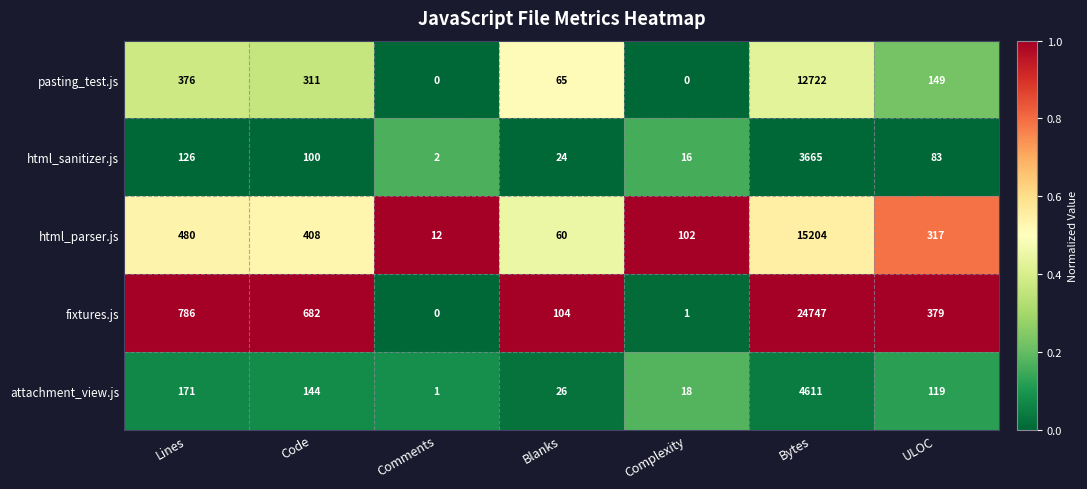

Rank the series at Lines from highest to lowest value.

fixtures.js, html_parser.js, pasting_test.js, attachment_view.js, html_sanitizer.js